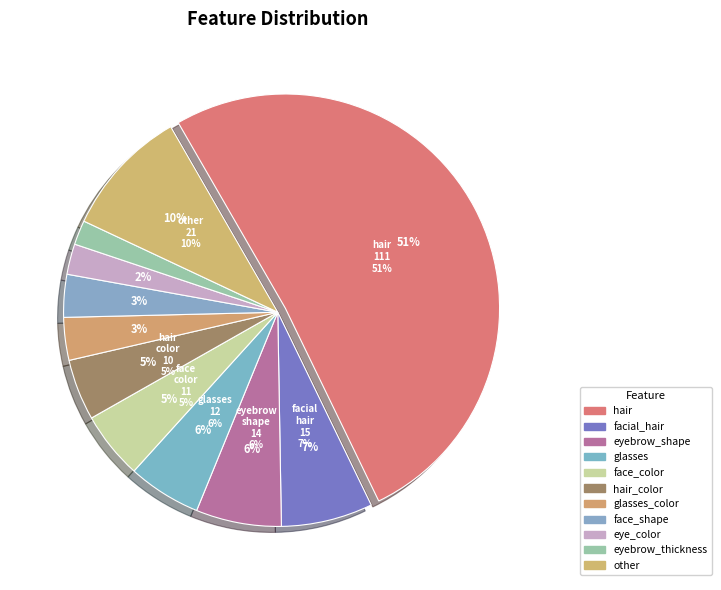

Do eyebrow_weight and face_shape together represent more than half of the pie?

No